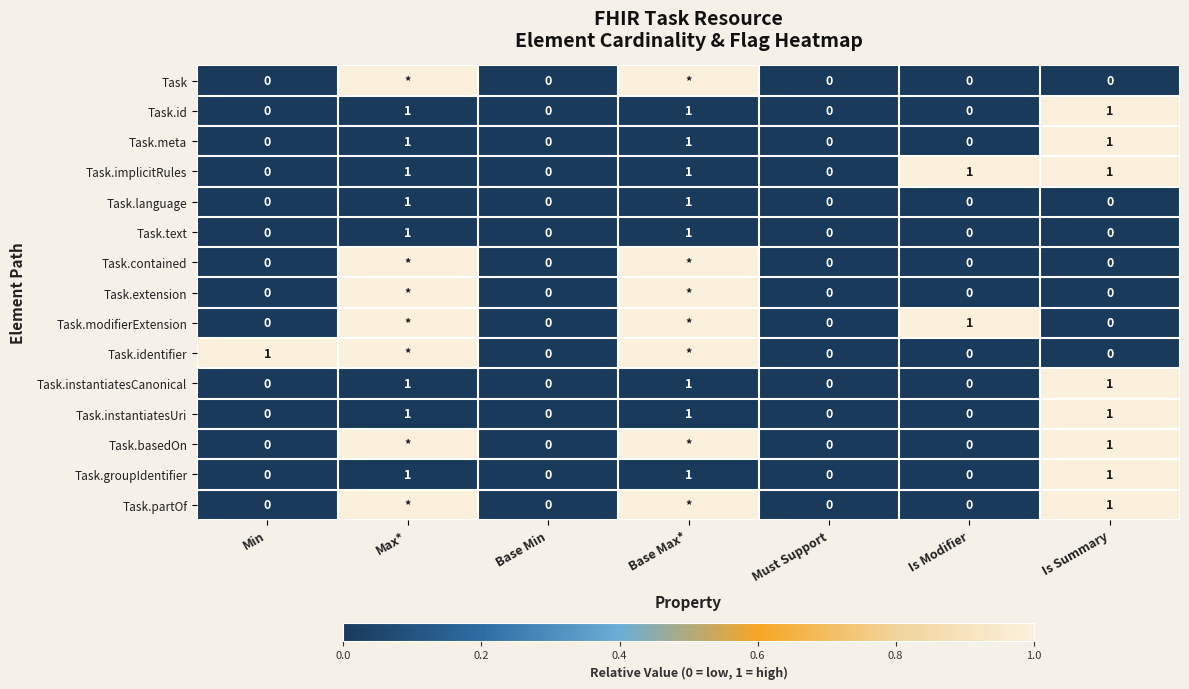

At how many categories does at least one series exceed 0?

5